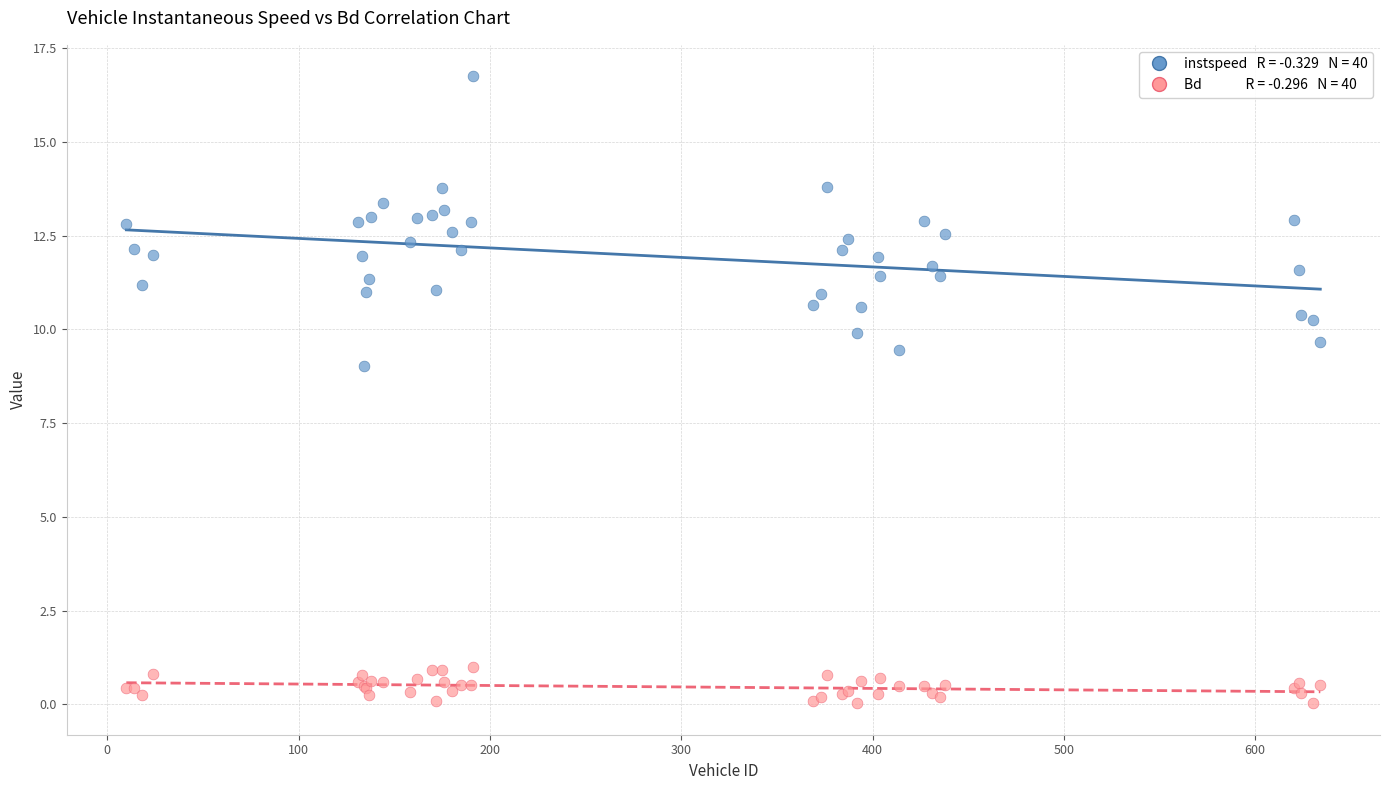

Across all series, what Y value is closest to 8?

9.0